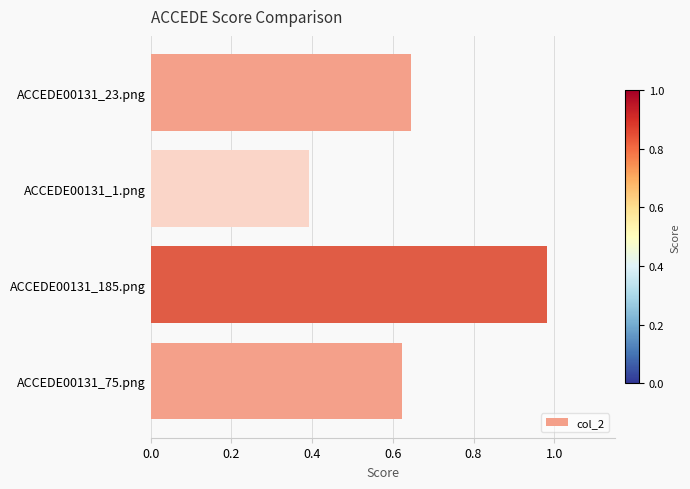

At which category does the chart reach its minimum across all series?

ACCEDE00131_1.png